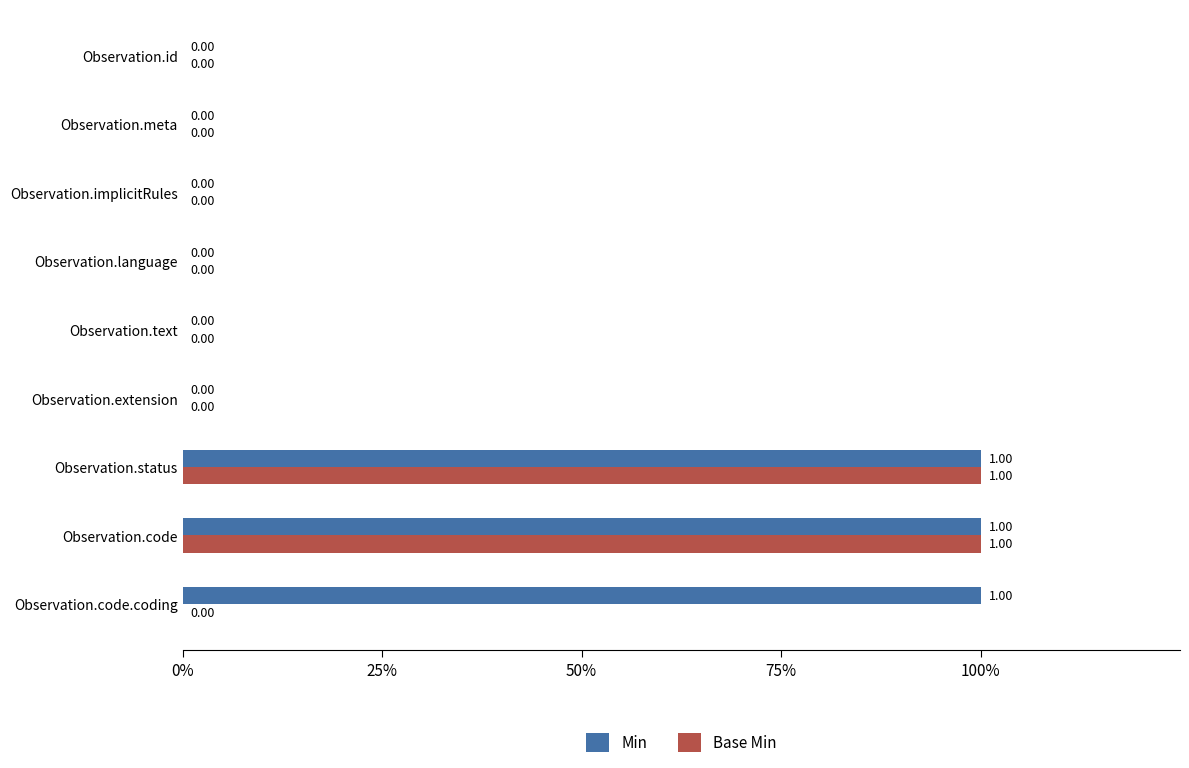

What is the difference between the second highest and minimum values in the Min series?

1